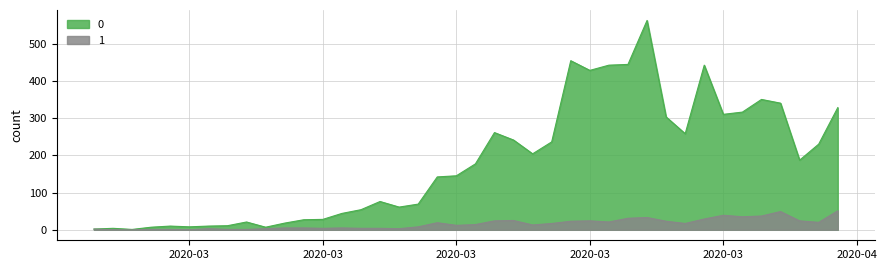

Rank the series by their maximum value, from highest to lowest.

0, 1